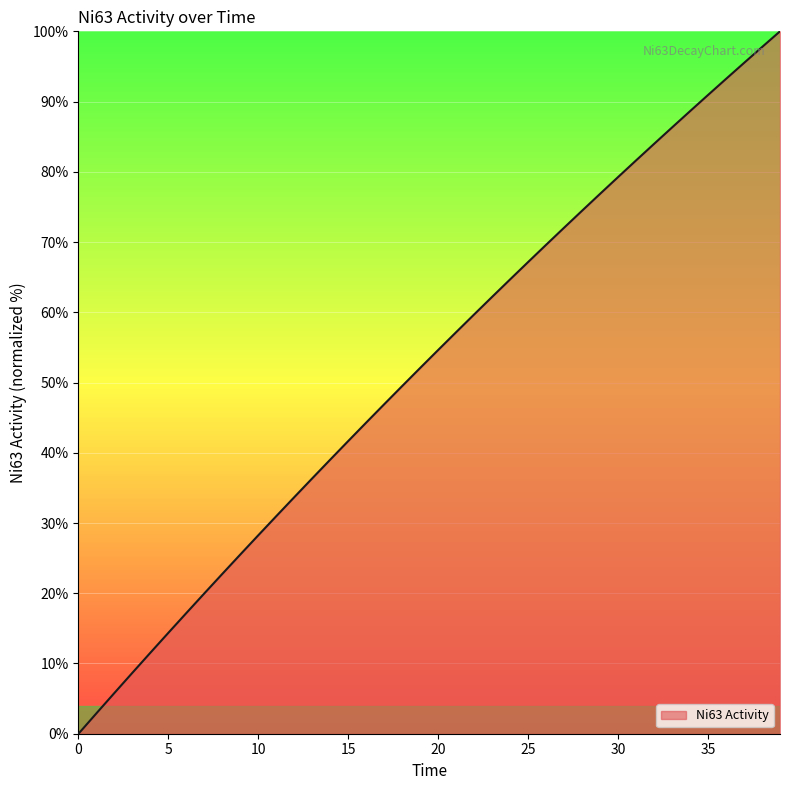

What is the maximum value shown in the chart?

100.0